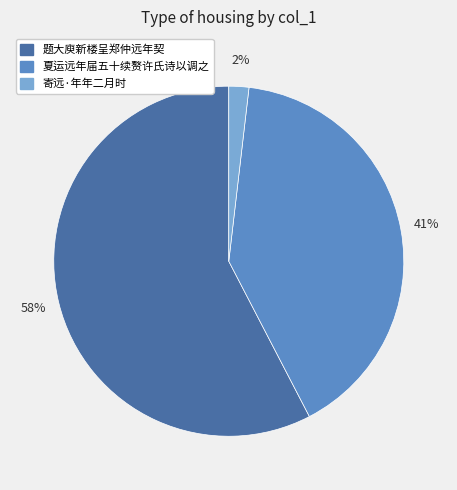

To the nearest percent, what is the average slice percentage?

33%